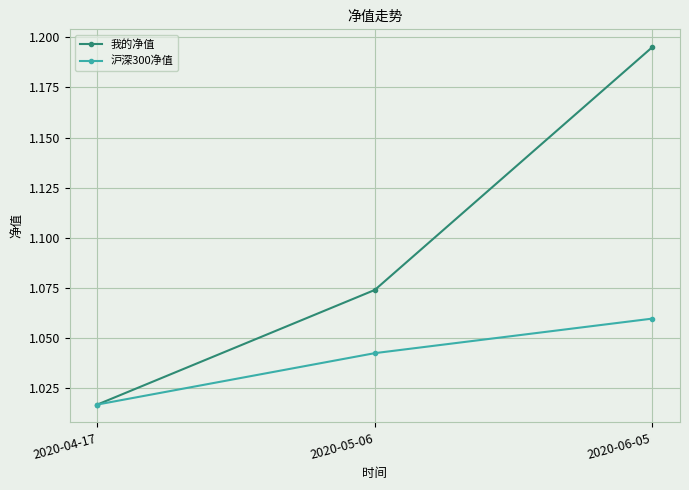

At which category is the sum across all series the highest?

2020-06-05